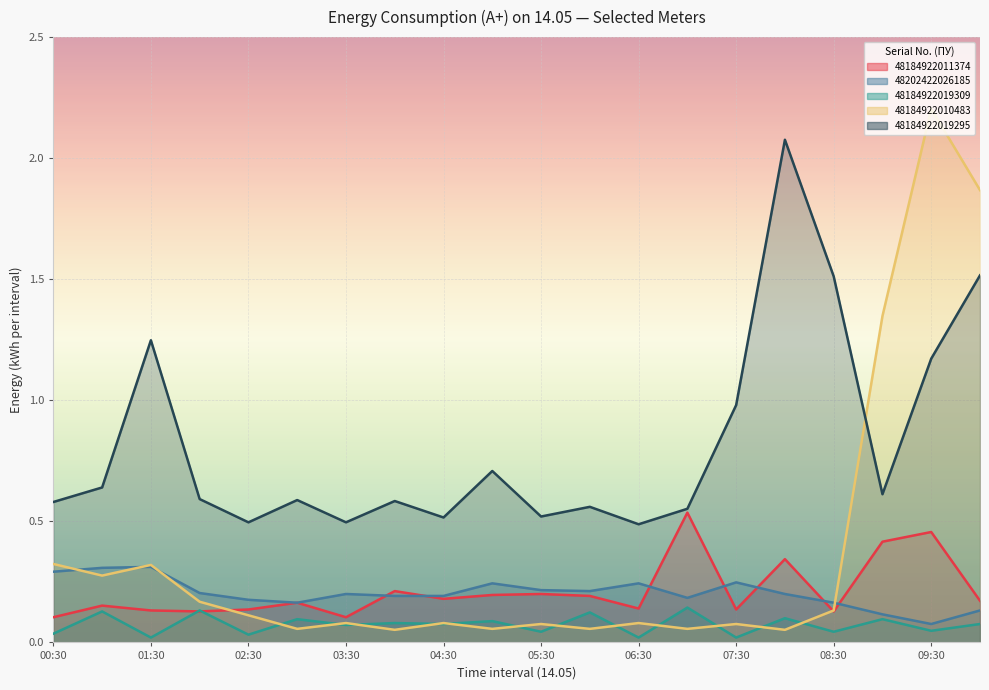

Reading right to left, list all the values displayed in this chart.

48184922011374: 0.2	0.5	0.4	0.1	0.3	0.1	0.5	0.1	0.2	0.2	0.2	0.2	0.2	0.1	0.2	0.1	0.1	0.1	0.2	0.1
48202422026185: 0.1	0.1	0.1	0.2	0.2	0.2	0.2	0.2	0.2	0.2	0.2	0.2	0.2	0.2	0.2	0.2	0.2	0.3	0.3	0.3
48184922019309: 0.1	0.0	0.1	0.0	0.1	0.0	0.1	0.0	0.1	0.0	0.1	0.1	0.1	0.1	0.1	0.0	0.1	0.0	0.1	0.0
48184922010483: 1.9	2.2	1.3	0.1	0.1	0.1	0.1	0.1	0.1	0.1	0.1	0.1	0.1	0.1	0.1	0.1	0.2	0.3	0.3	0.3
48184922019295: 1.5	1.2	0.6	1.5	2.1	1.0	0.6	0.5	0.6	0.5	0.7	0.5	0.6	0.5	0.6	0.5	0.6	1.2	0.6	0.6